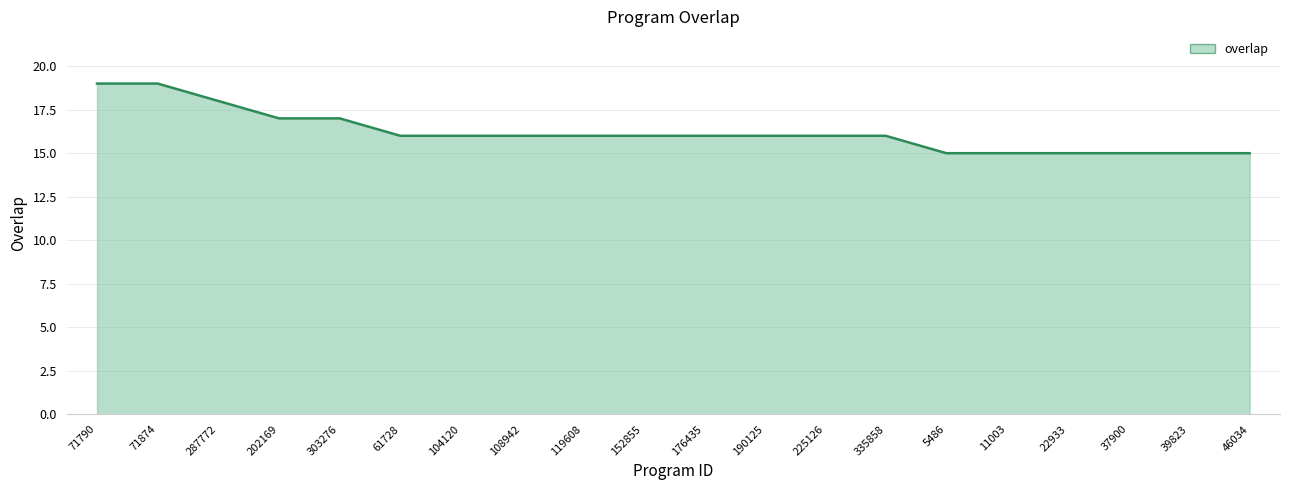

Reading right to left, extract all data points from this chart.

46034=15	39823=15	37900=15	22933=15	11003=15	5486=15	335858=16	225126=16	190125=16	176435=16	152855=16	119608=16	108942=16	104120=16	61728=16	303276=17	202169=17	287772=18	71874=19	71790=19